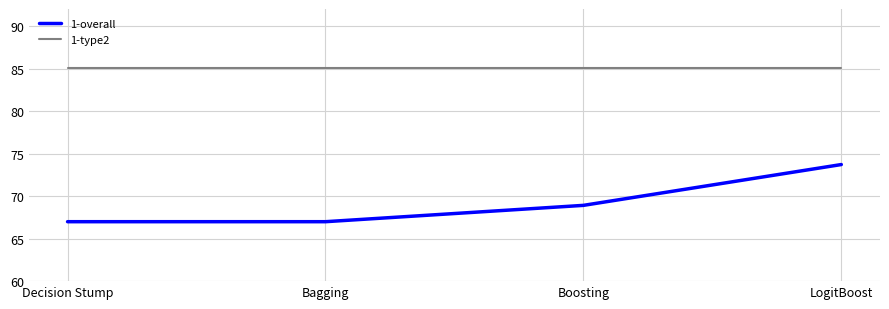

Reading left to right, list all the values displayed in this chart.

1-overall: Decision Stump=67.0	Bagging=67.0	Boosting=68.9	LogitBoost=73.7
1-type2: Decision Stump=85.1	Bagging=85.1	Boosting=85.1	LogitBoost=85.1